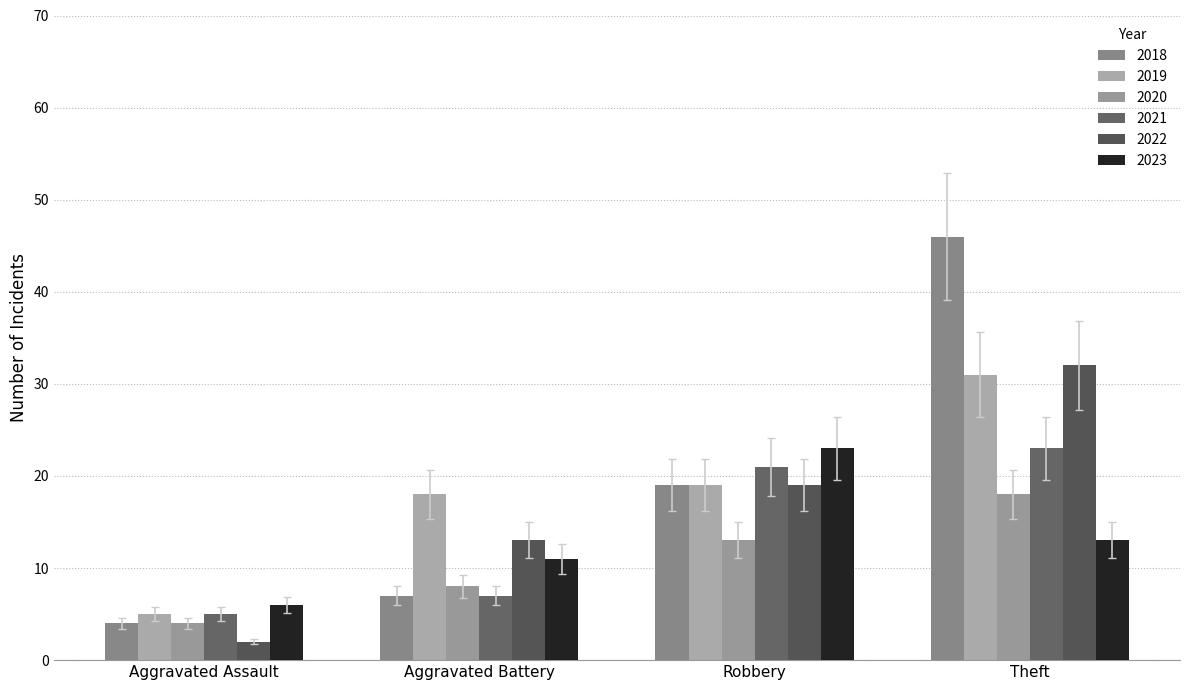

At how many categories does at least one series exceed 29?

1